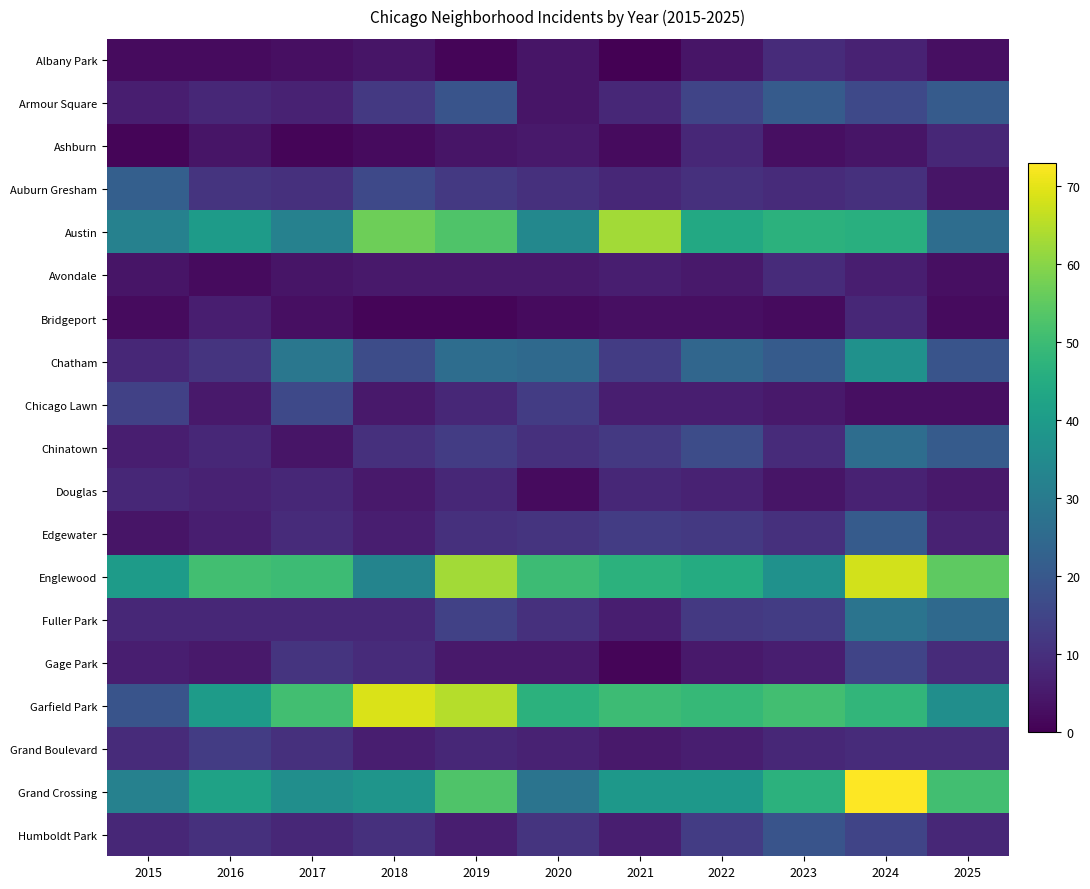

Which series has the largest total across all categories?

Englewood